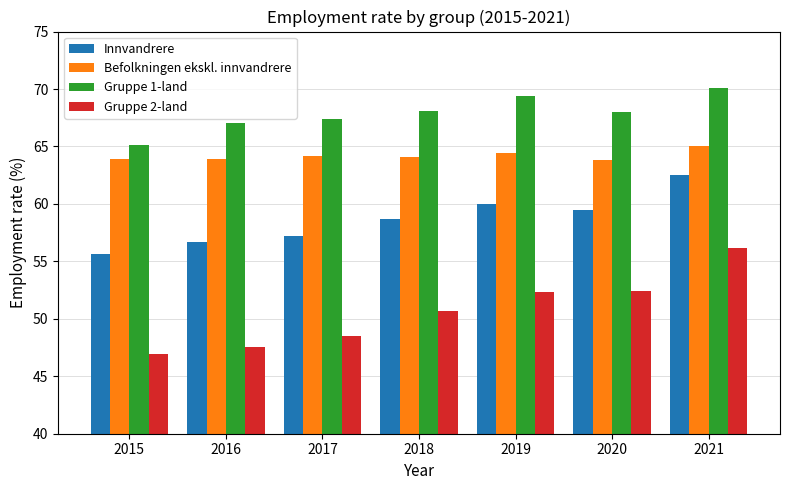

How many bars are there in total?

28